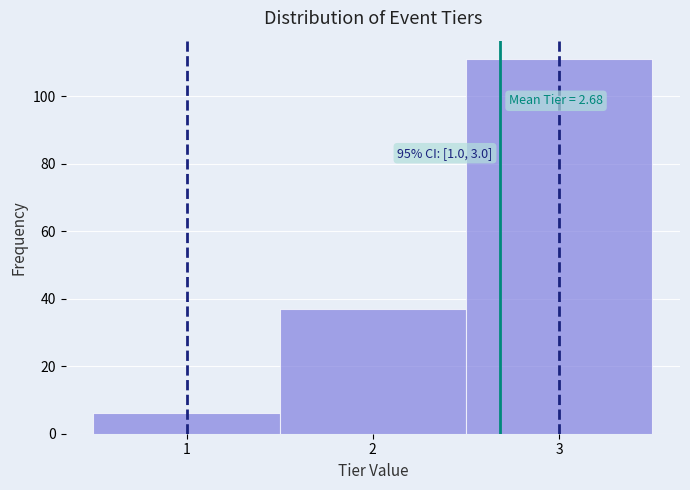

Which range on the x-axis has the tallest bar?

2.5 to 3.5